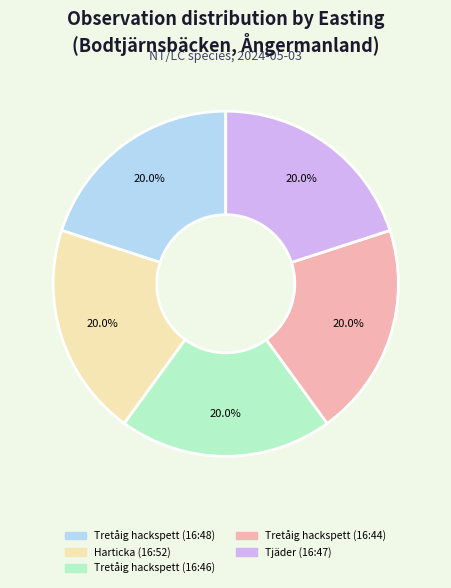

What is the ratio of the value at Tjäder (16:47) to the value at Tretåig hackspett (16:44)?

1.0